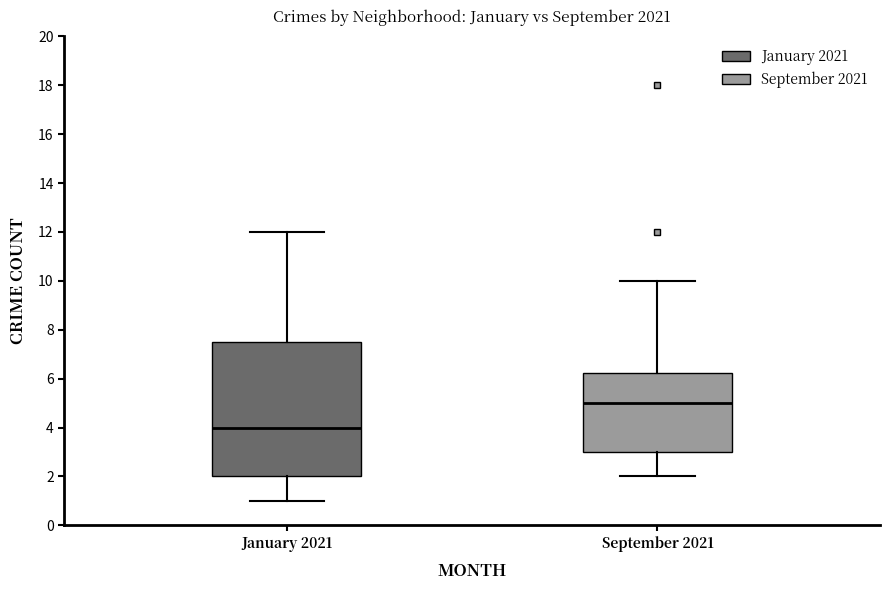

Reading left to right, read every box against the y-axis: the position of its median line, the range the box covers, and the ends of its whiskers. The values are not printed on the chart, so give them approximately, as read against the axis.

January 2021: median 4.0, box 2.0 to 7.6, whiskers 1.0 to 12.0
September 2021: median 5.0, box 3.0 to 6.2, whiskers 2.0 to 10.0